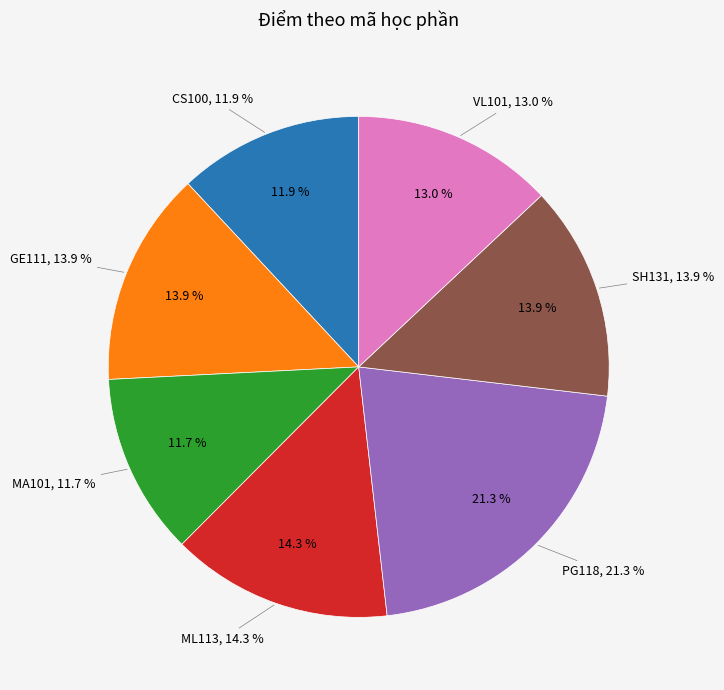

Which has a higher value, MA101 or PG118?

PG118